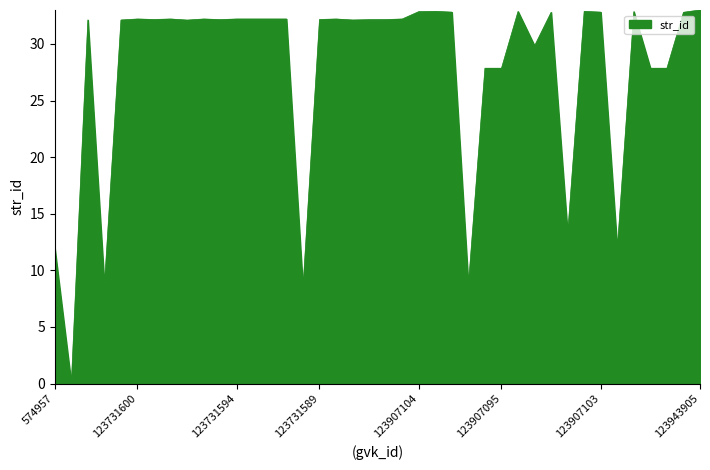

What is the difference between the maximum and minimum values?

33.0